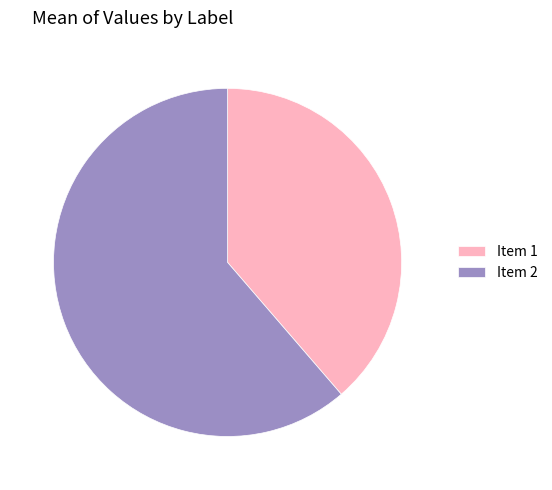

Count the number of slices in the pie.

2